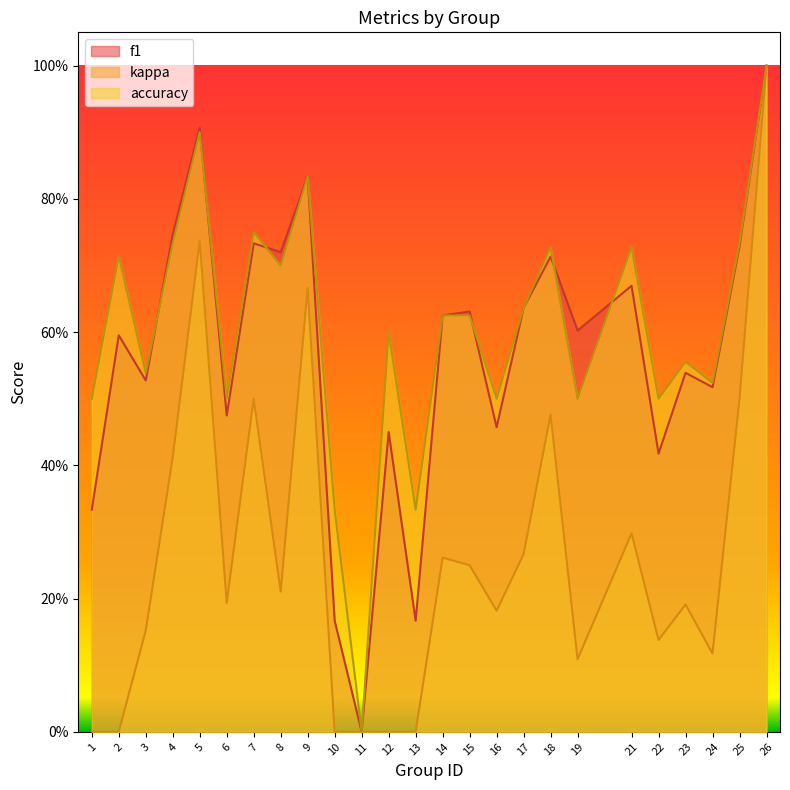

What is the difference between the maximum and minimum values in the kappa series?

1.0